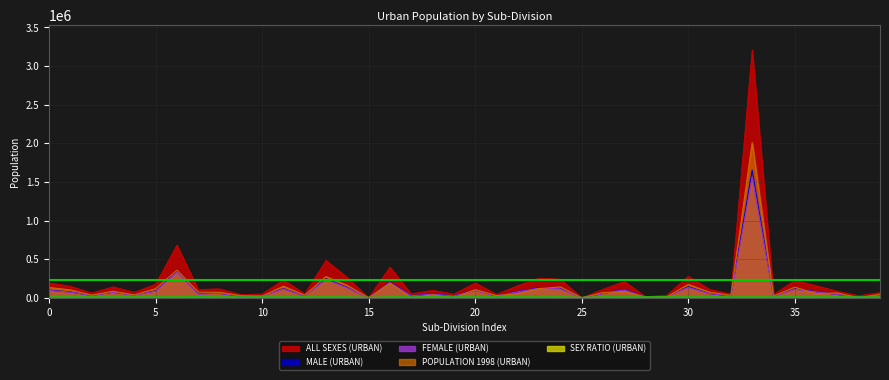

True or false: ALL SEXES (URBAN) and FEMALE (URBAN) cross at least once.

False